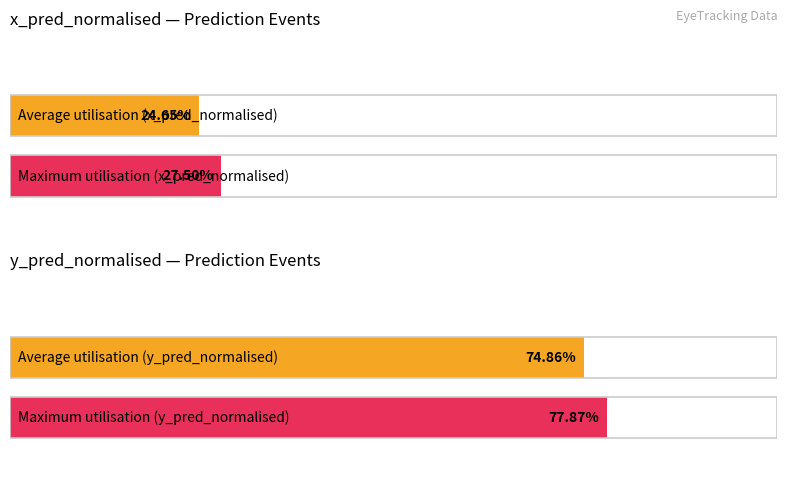

What is the lowest value of the Average x_pred_normalised series?

0.2